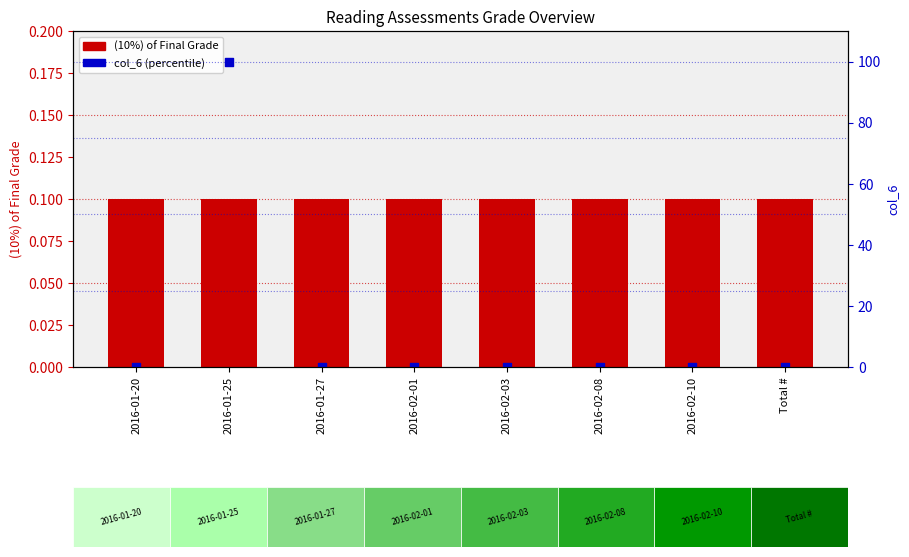

At which category is the sum across all series the highest?

2016-01-25